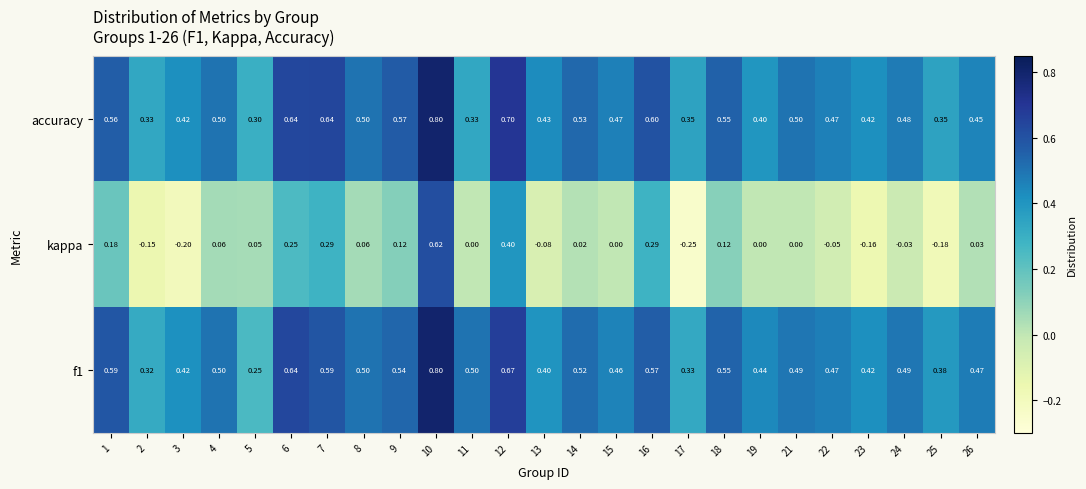

Which series has the widest spread of values?

kappa